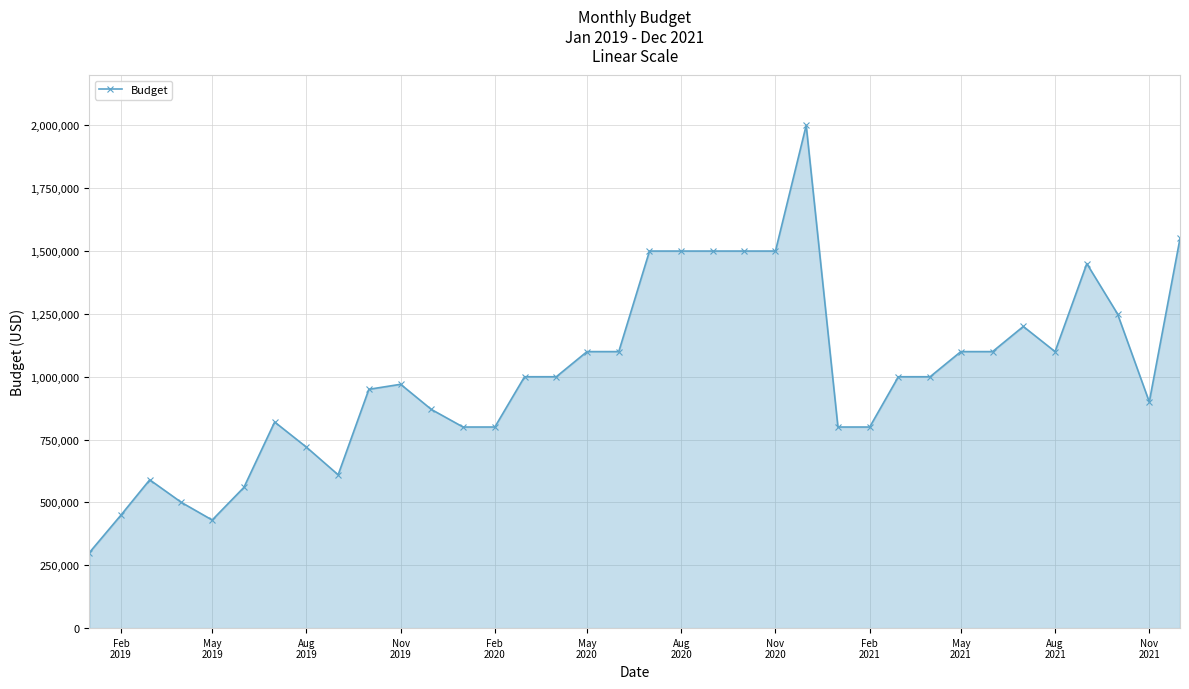

What is the greatest value displayed?

2000000